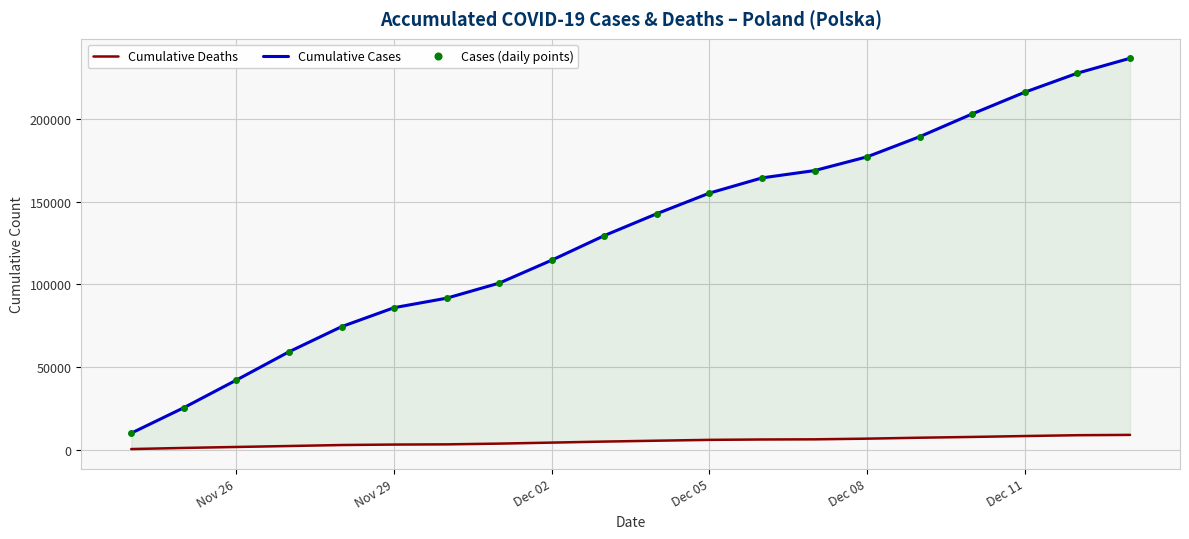

What is the minimum value for Cases (daily points)?

10139